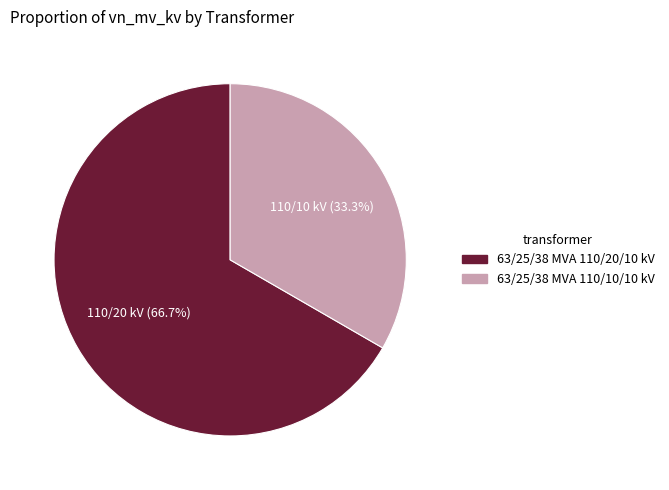

To the nearest percent, what portion does 63/25/38 MVA 110/10/10 kV represent?

33%